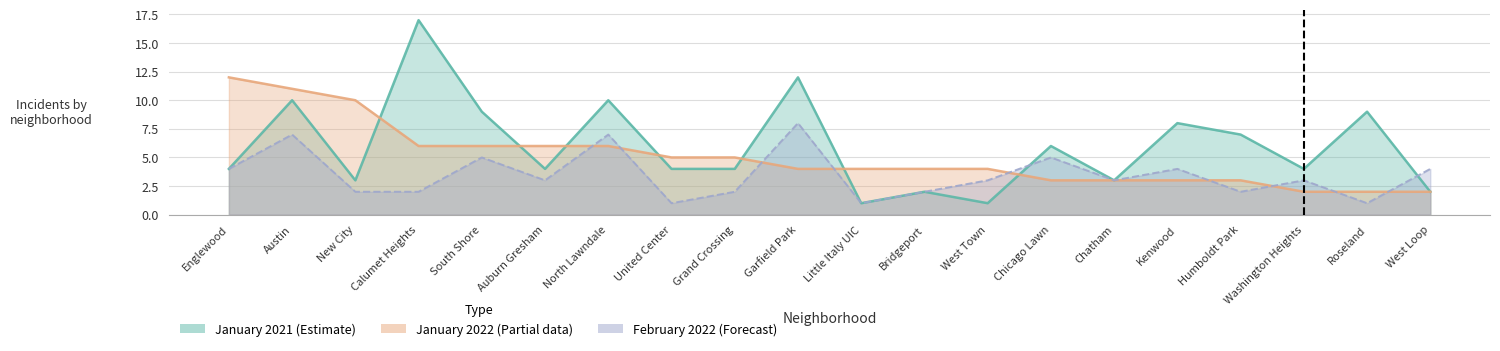

Does the chart have visible grid lines?

Yes